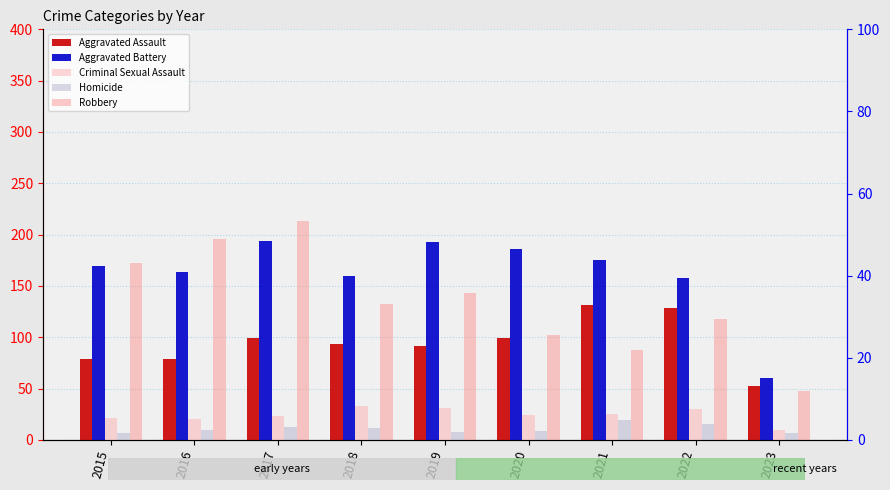

Which has a higher value, 2017 or 2022?

2022